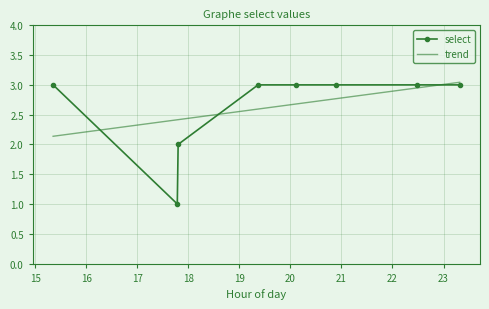

Does the chart have visible grid lines?

Yes